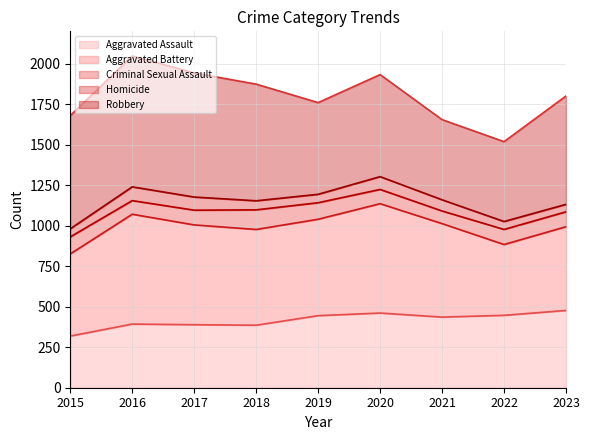

At which category does Total reach its first local peak?

2016